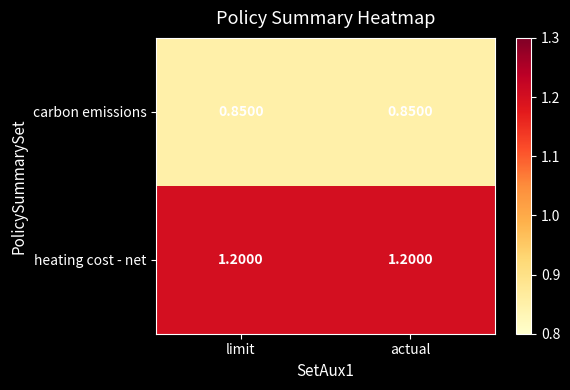

At actual, list the series in order from largest to smallest.

heating cost - net, carbon emissions